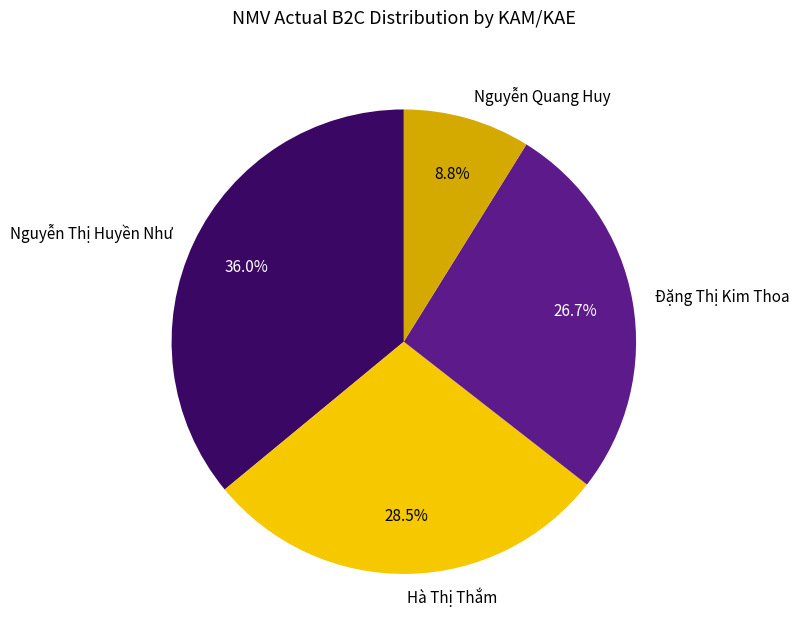

To the nearest percent, what is the combined percentage of Đặng Thị Kim Thoa and Nguyễn Thị Huyền Như?

63%